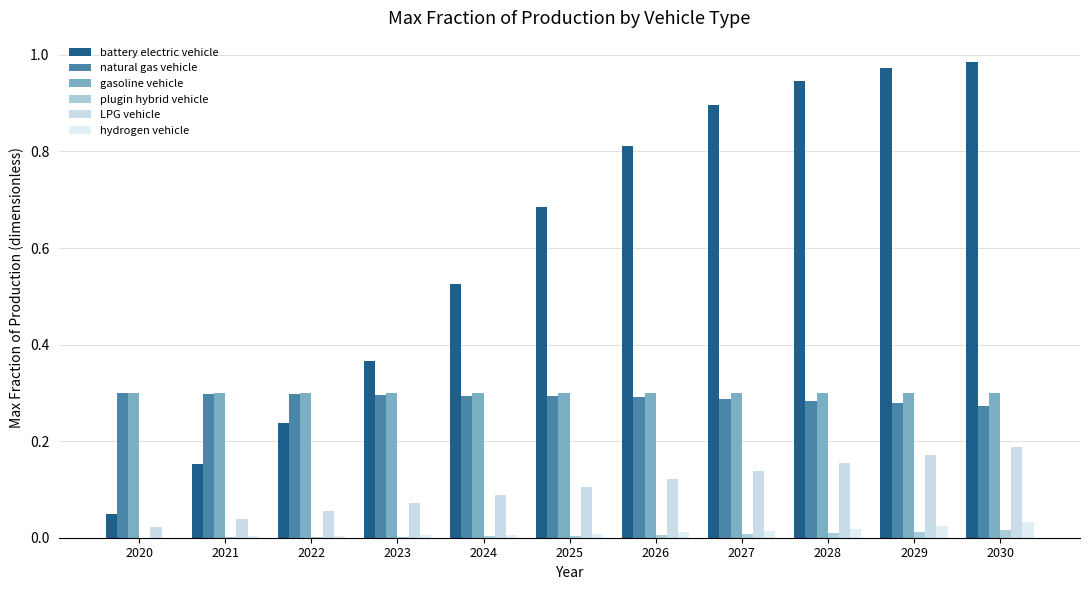

The value of plugin hybrid vehicle at 2023 is 0.0. True or false?

True